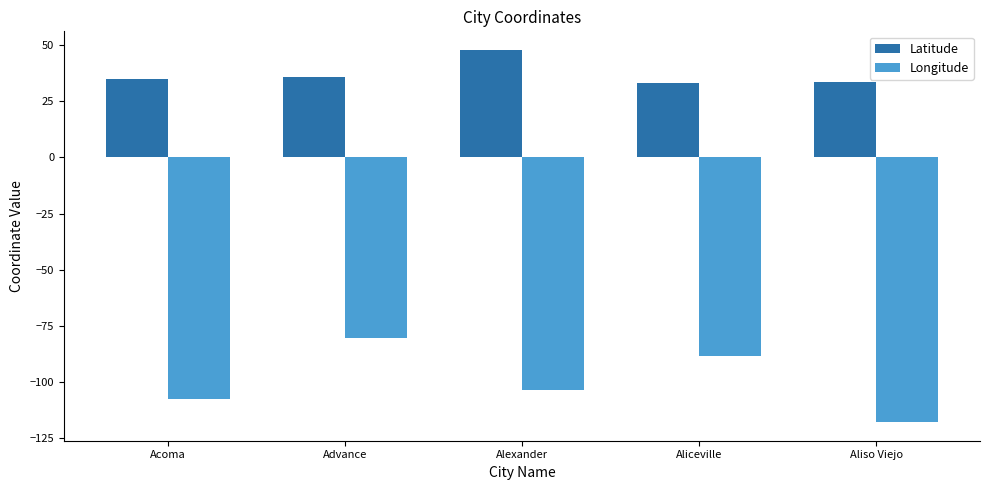

What is the label of the 3rd bar from the right?

Alexander